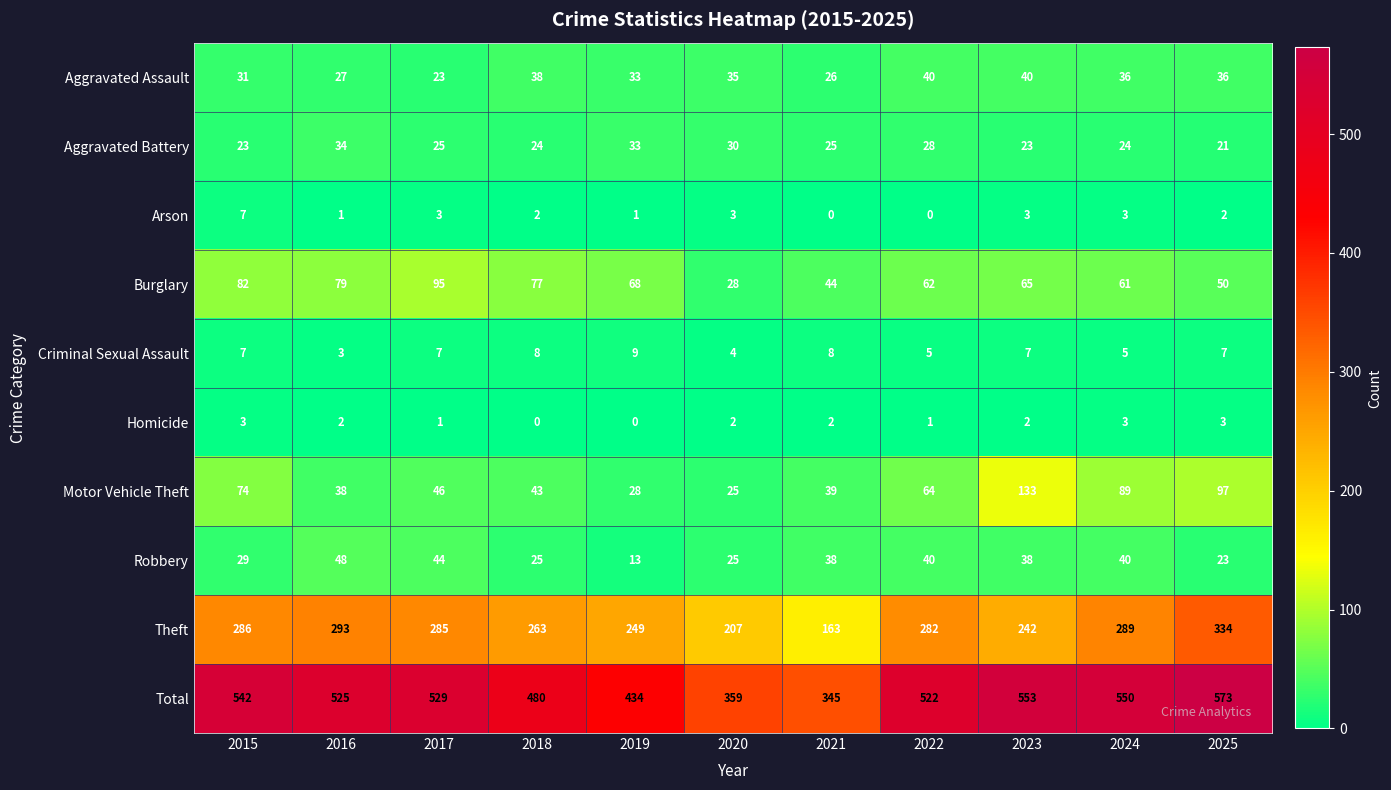

Count the number of data series in this chart.

10